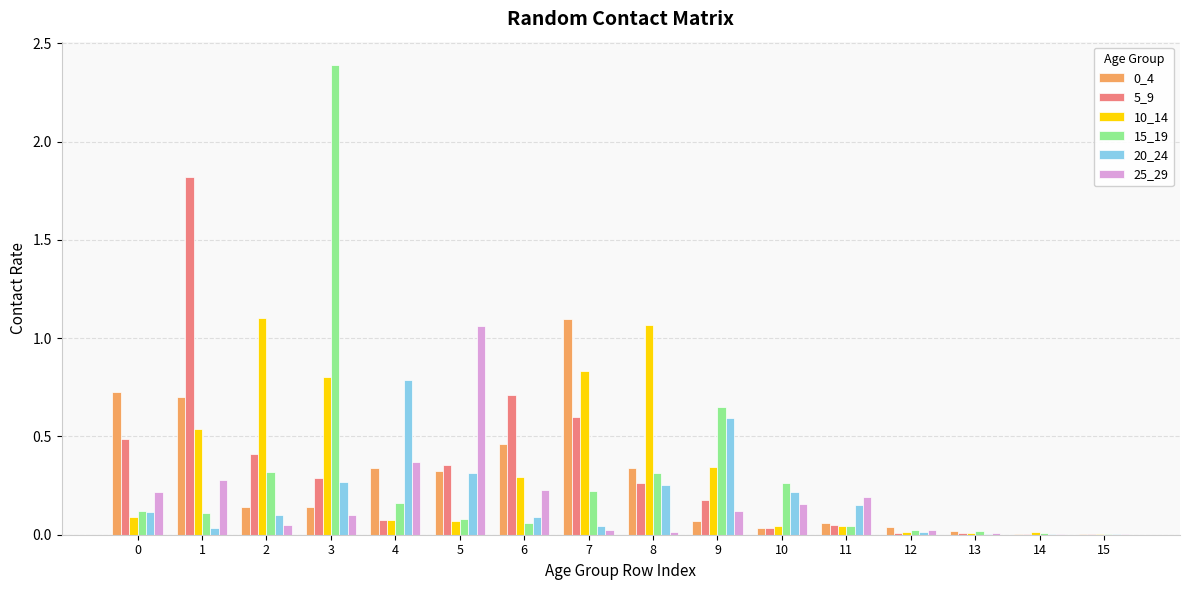

How many groups of bars are there?

16